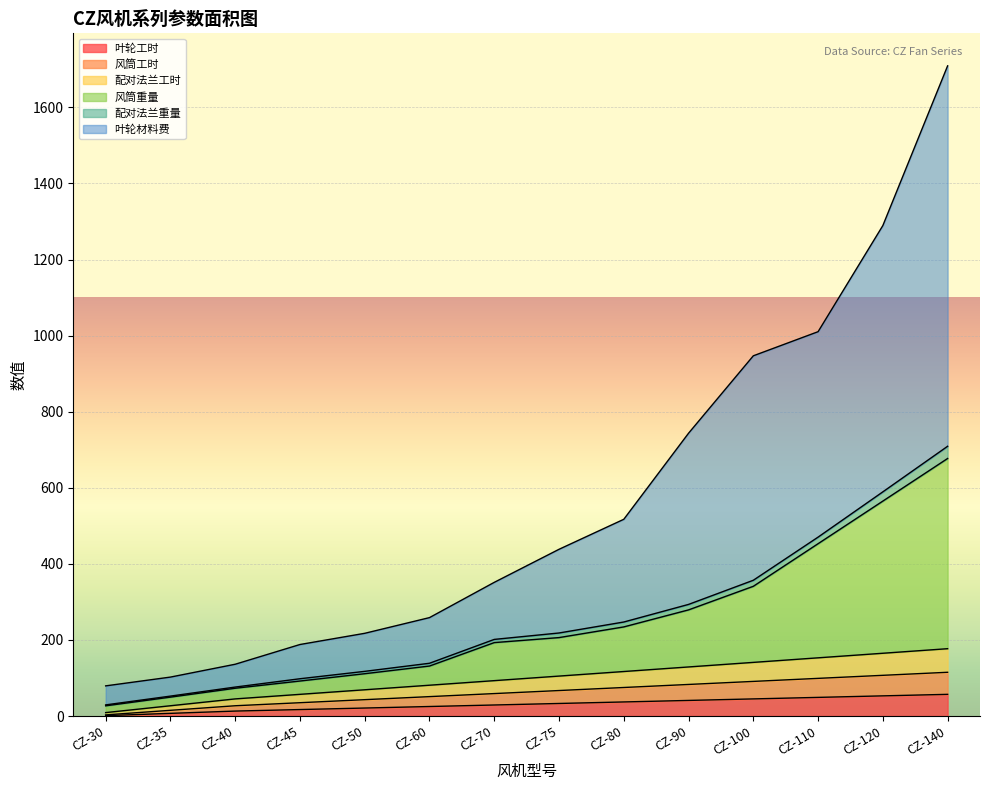

Where is 叶轮工时 nearest to the value 29?

CZ-70